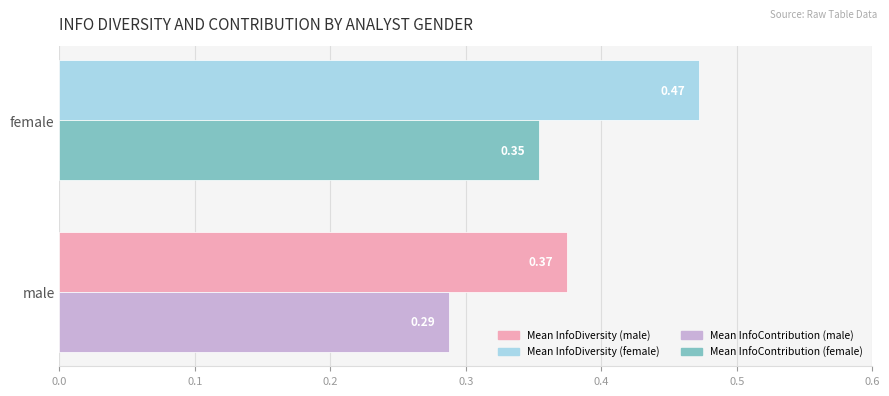

At which category does the chart reach its peak across all series?

female